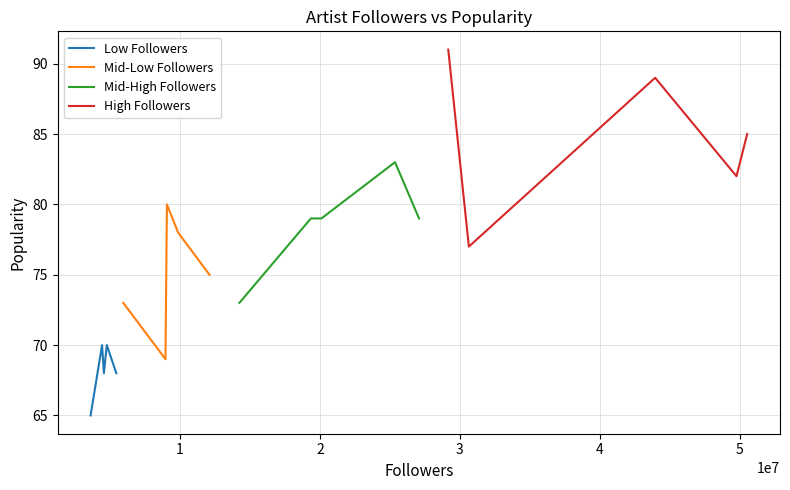

What value does the High Followers series have at 2?

89